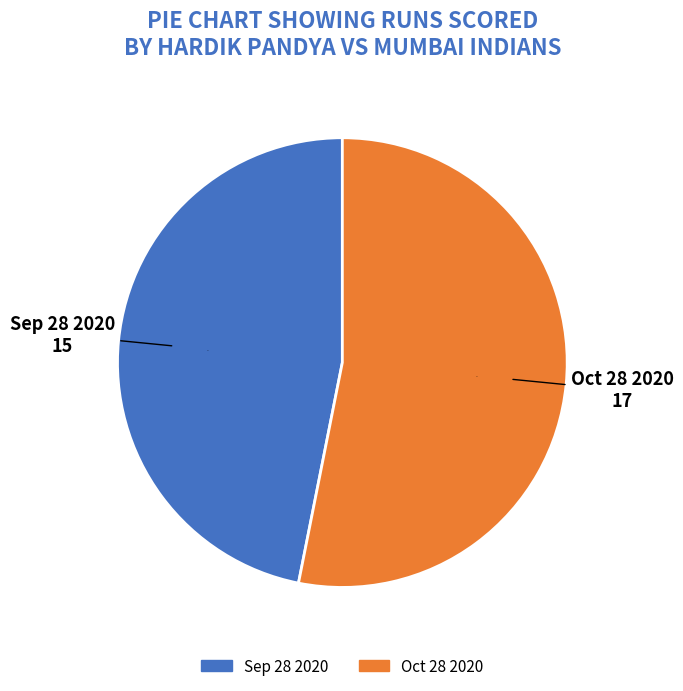

Rank the categories by value from highest to lowest.

Oct 28 2020, Sep 28 2020